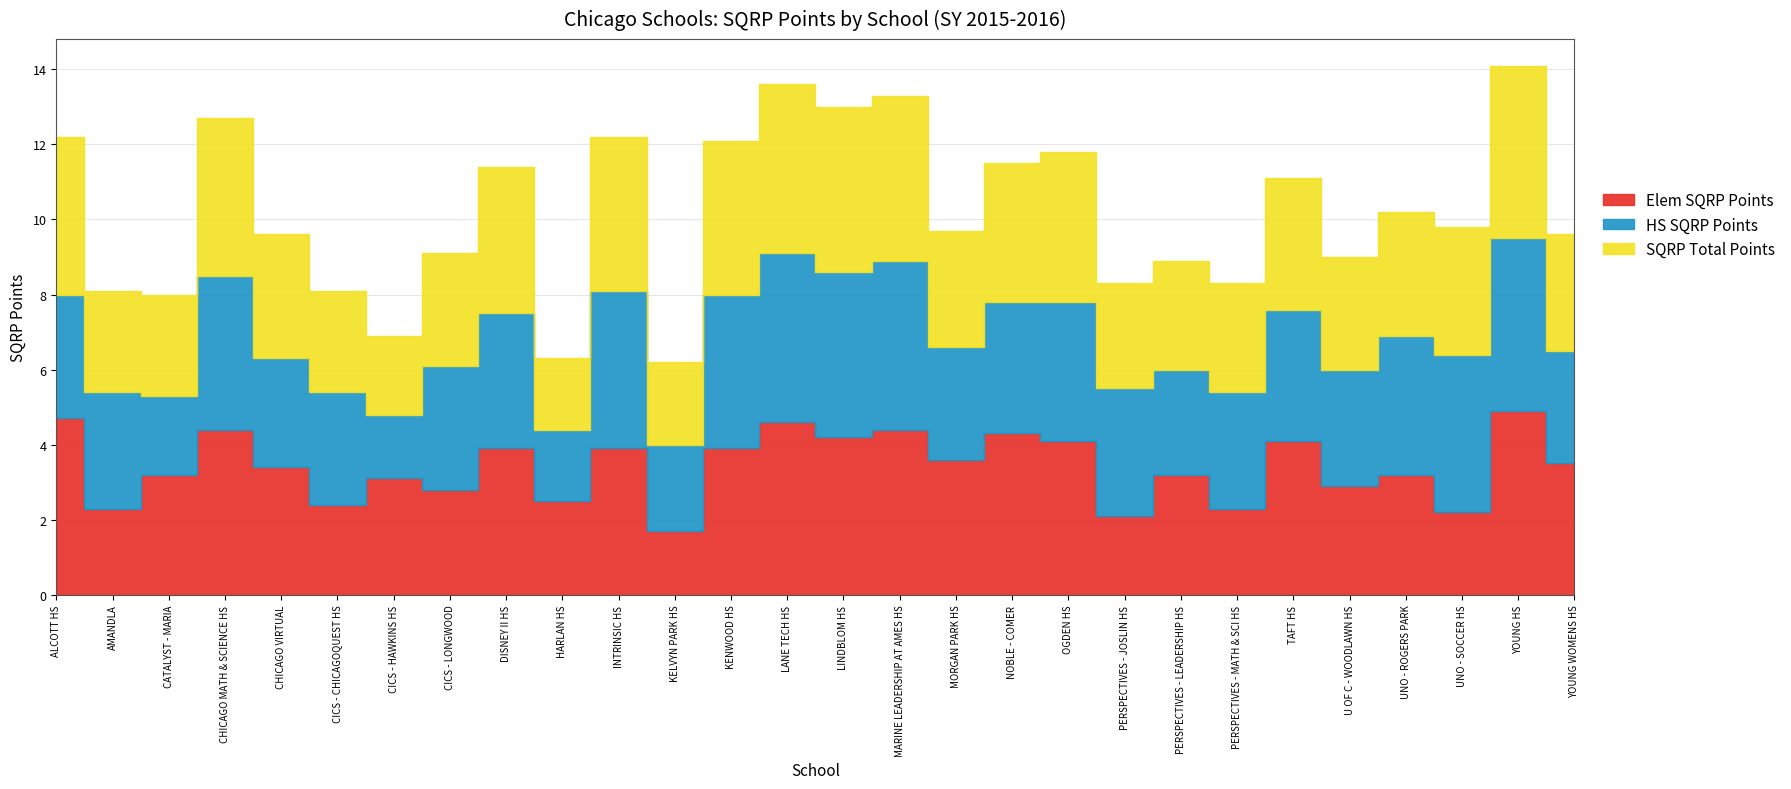

List the series in order of their peak value, lowest first.

HS SQRP Points, SQRP Total Points, Elem SQRP Points